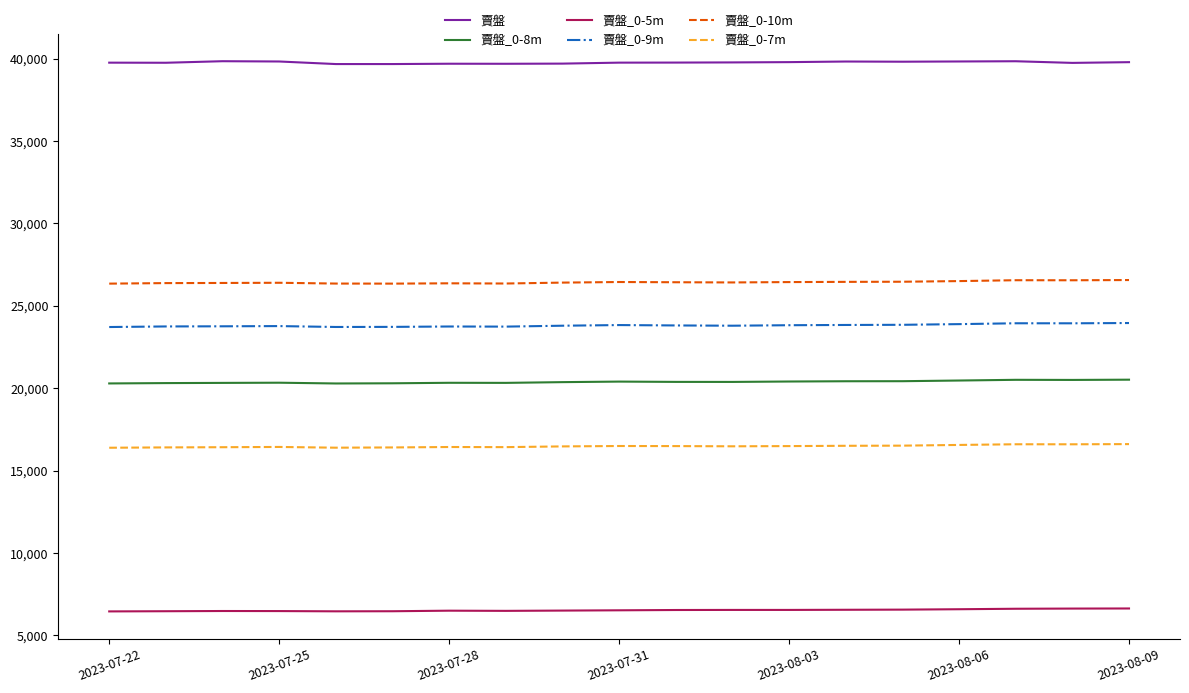

What is the minimum value shown in the chart?

6445